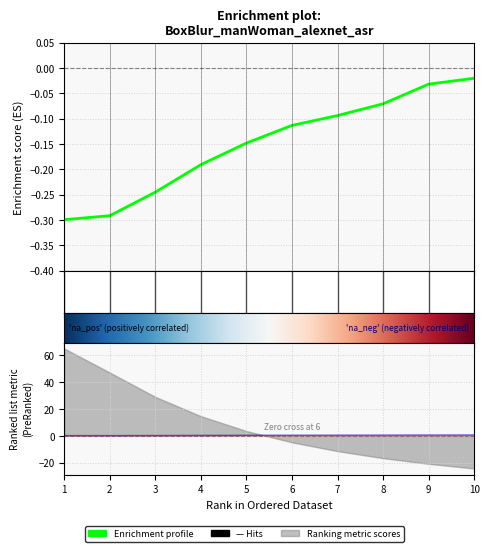

What is the average value of the asr series?

-0.2